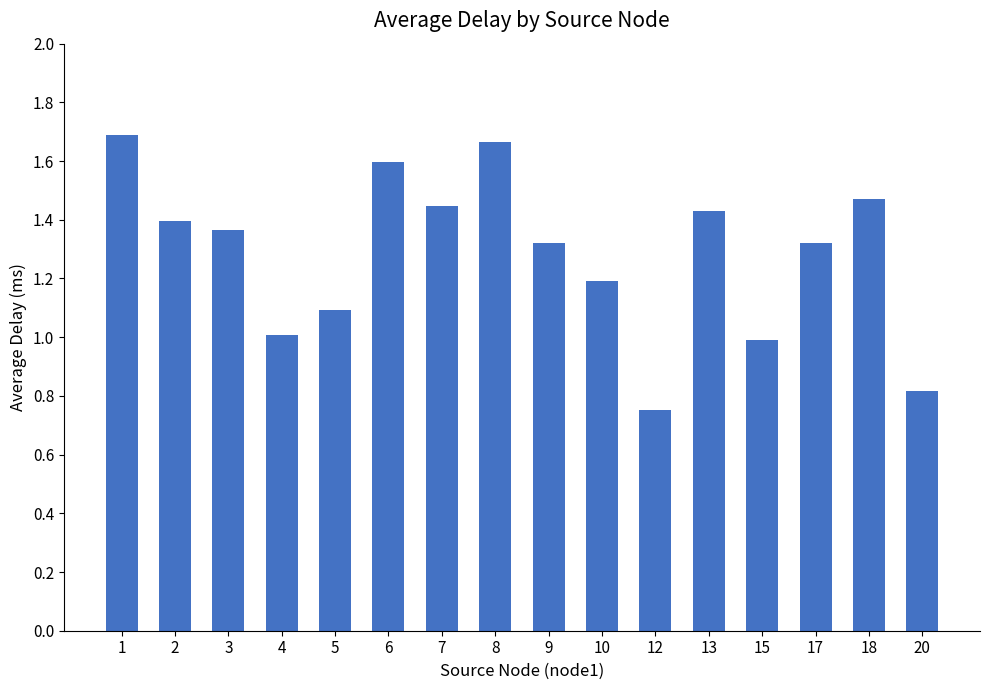

Are the bars grouped side by side (vs. stacked)?

No